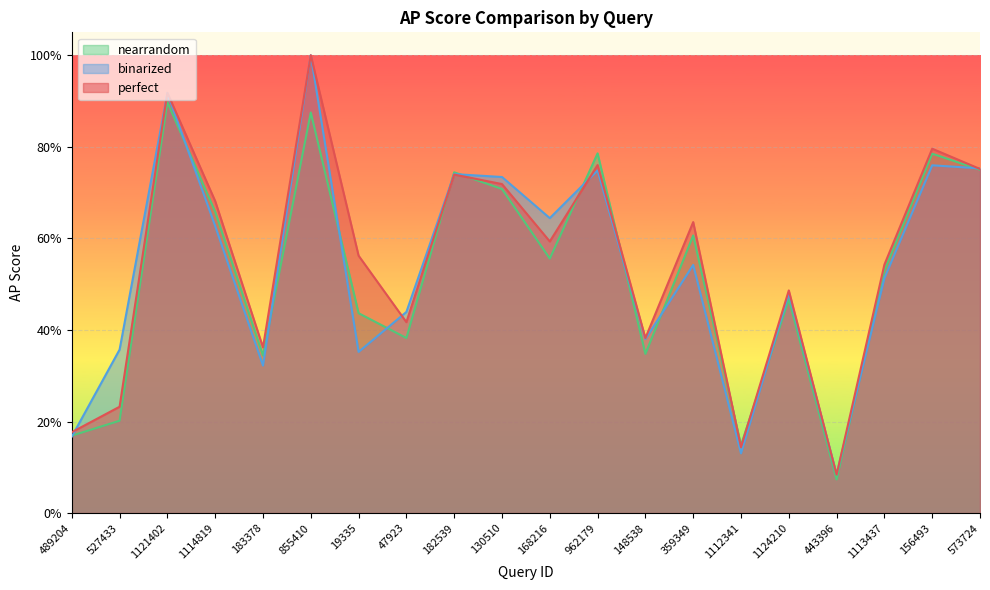

The value of perfect at 573724 is 0.3. True or false?

False